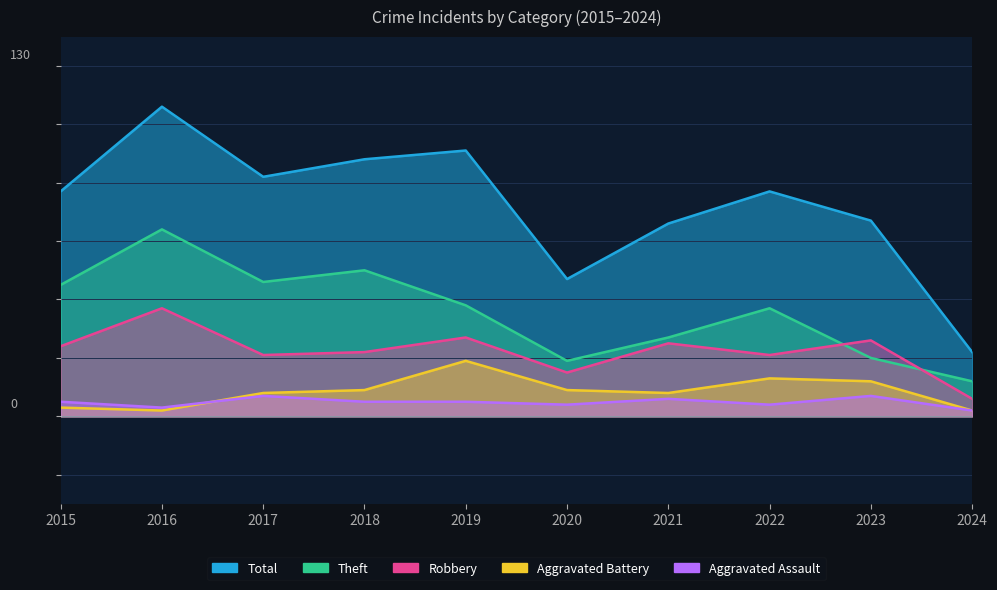

How many values in the Robbery series exceed 24?

4